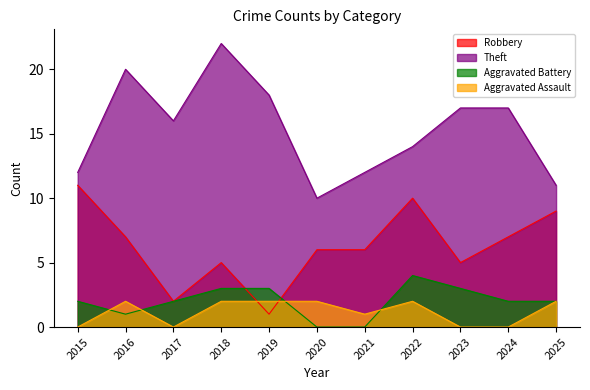

Is it true that Aggravated Battery equals 3 at 2017?

False